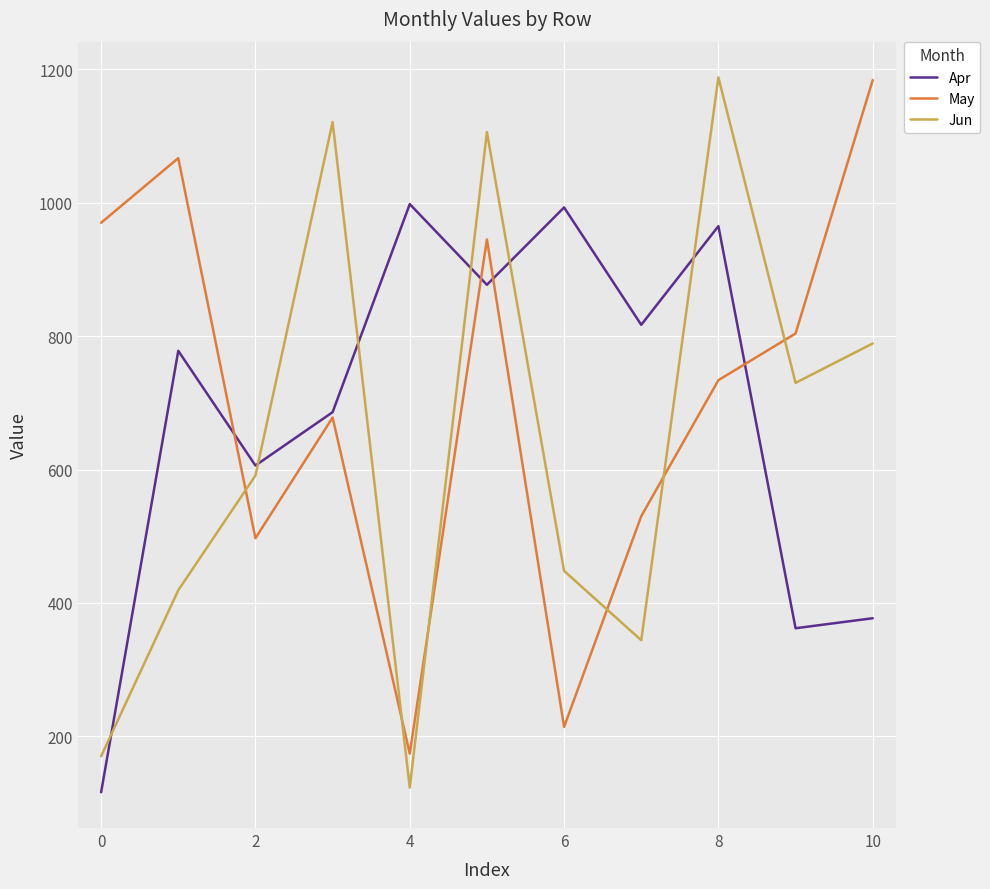

What is the maximum value for May?

1184